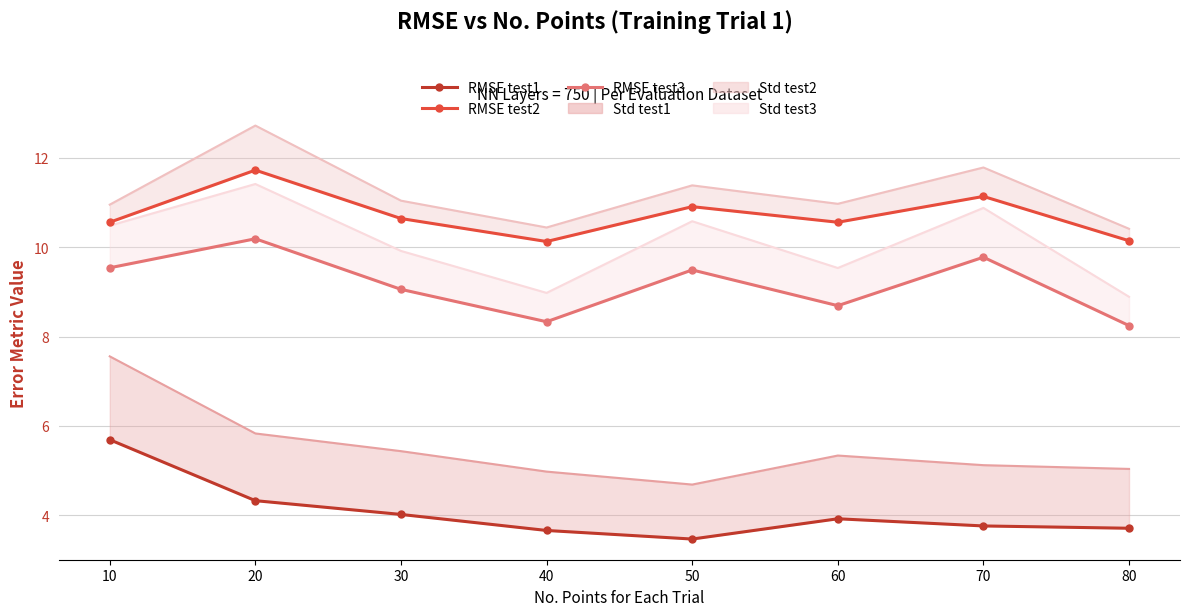

At which category does the chart reach its minimum across all series?

50